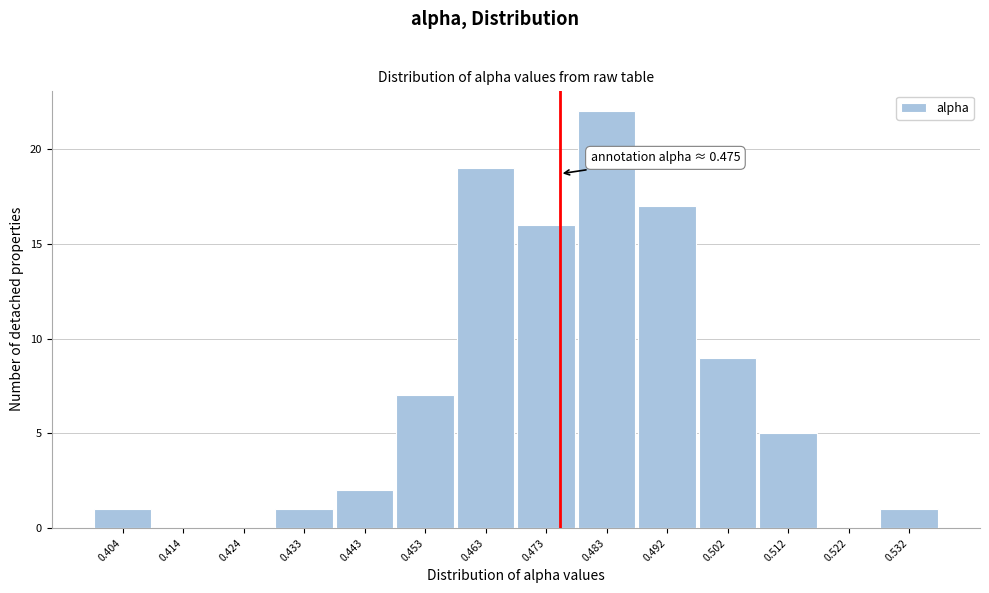

Which range on the x-axis has the tallest bar?

0.478 to 0.488